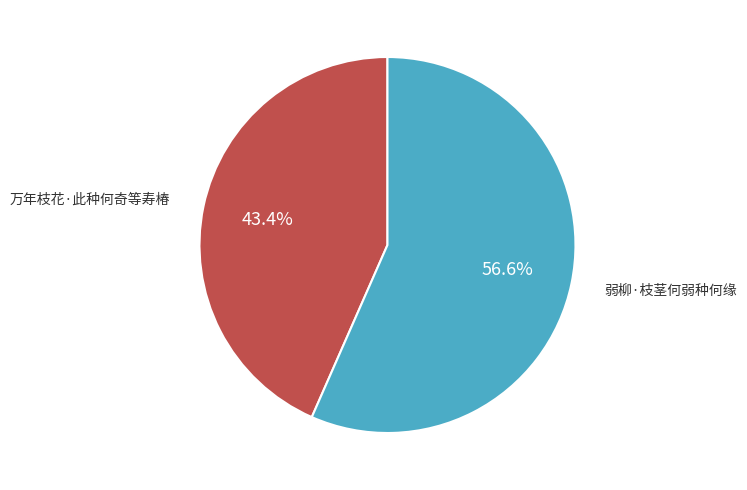

Approximately how many times larger is the value at 弱柳·枝茎何弱种何缘 compared to 万年枝花·此种何奇等寿椿?

1.3